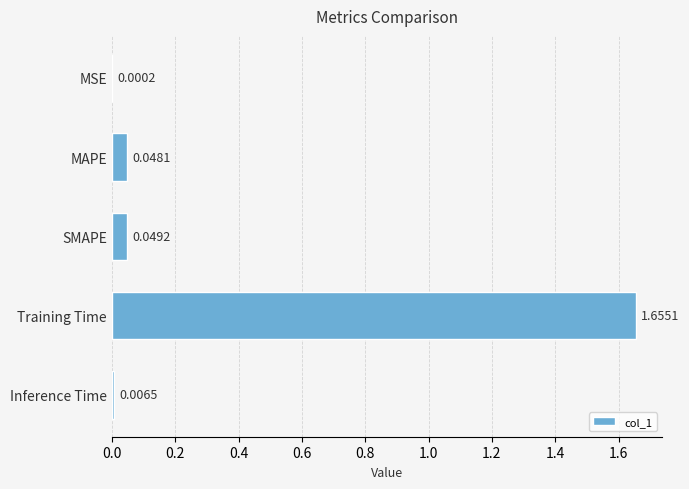

At which category does the chart reach its peak across all series?

Training Time